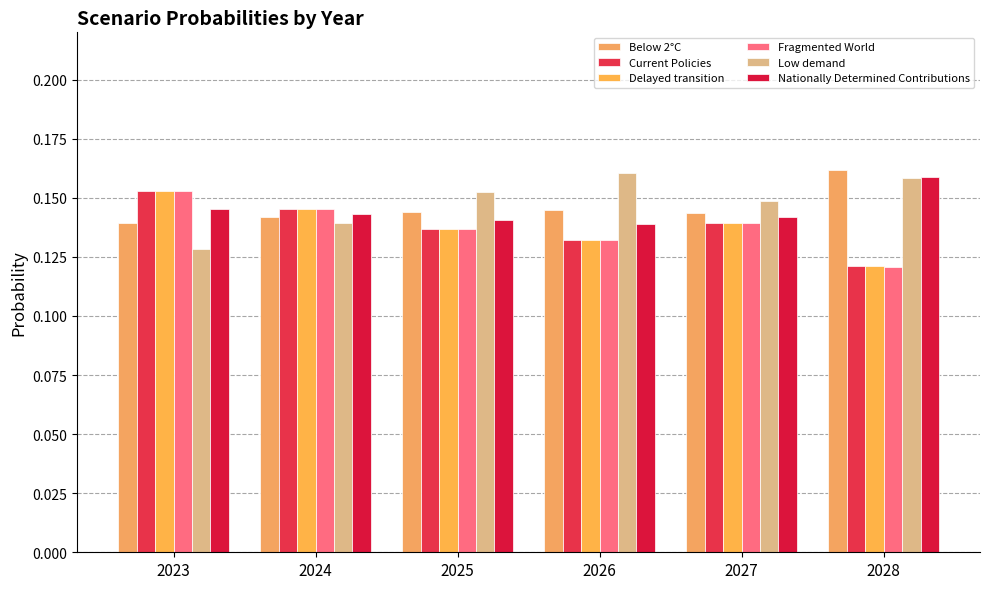

At which category is the sum across all series the highest?

2023